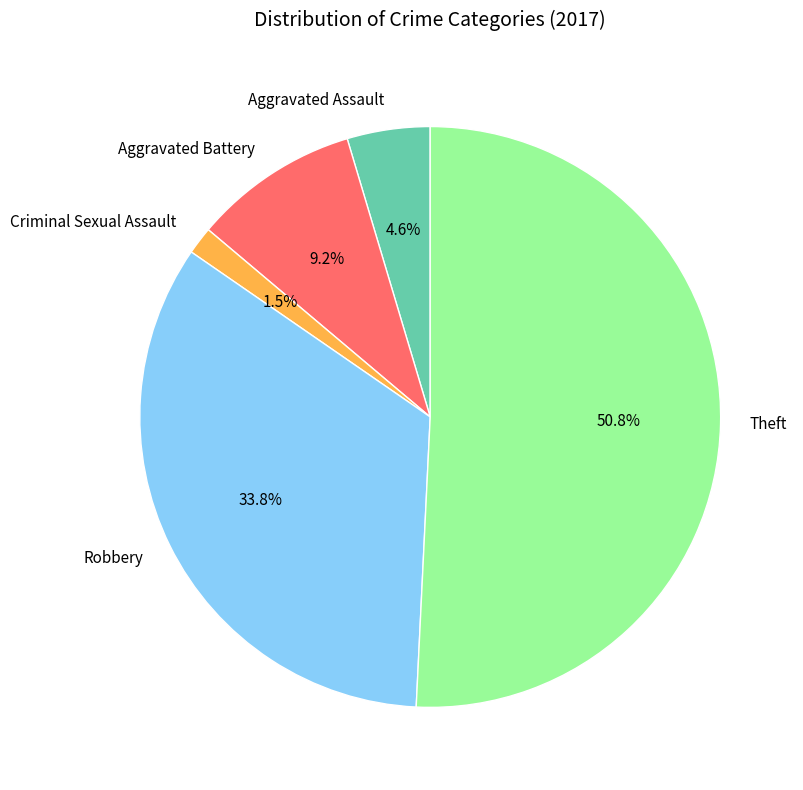

To the nearest percent, what is the difference between the largest and smallest slice percentages?

49%